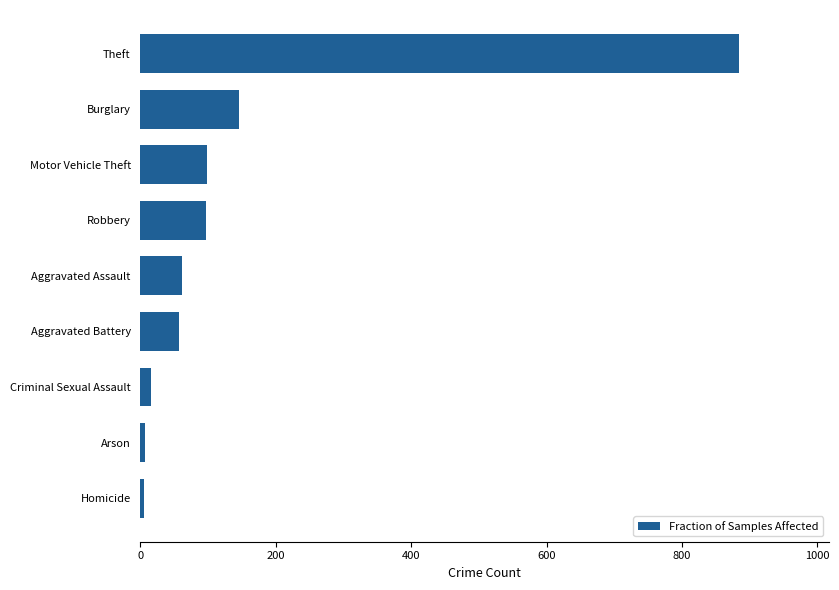

What is the difference between the maximum and minimum values?

879